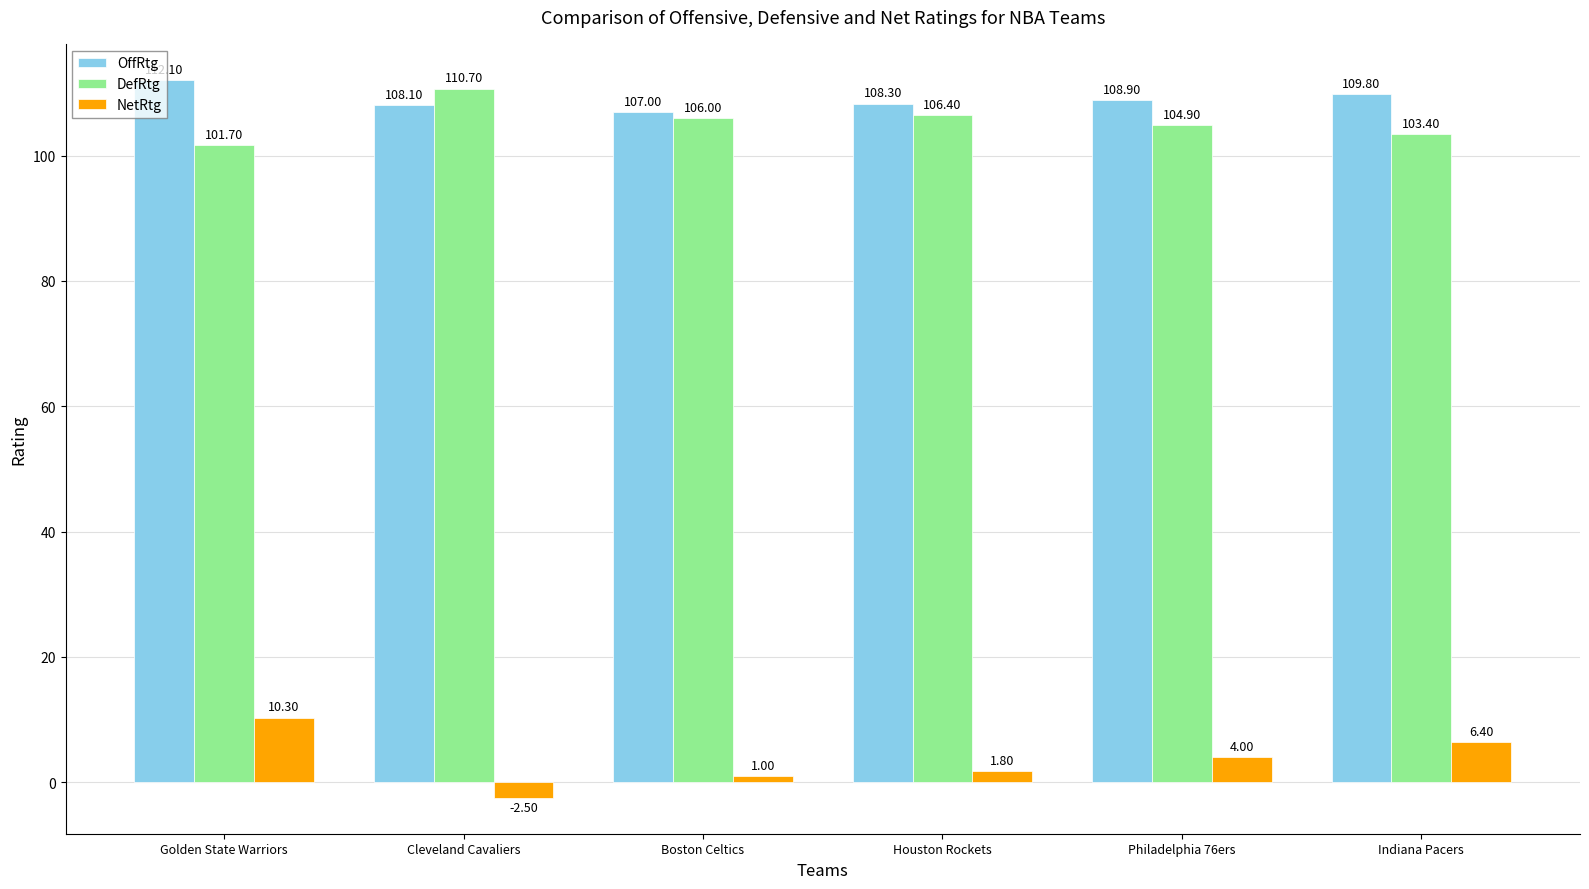

What are all the series names shown in the legend?

OffRtg, DefRtg, NetRtg